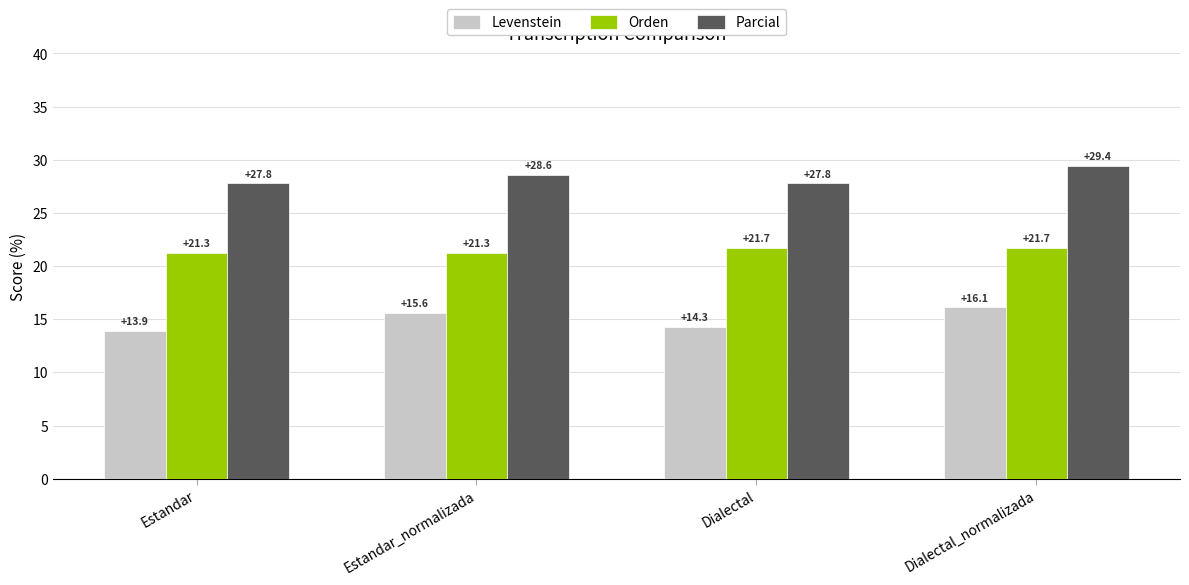

What is the label of the 1st bar from the right?

Dialectal_normalizada